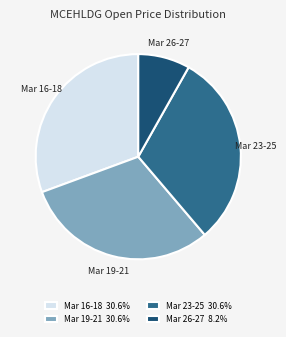

How many slices are in this pie chart?

4